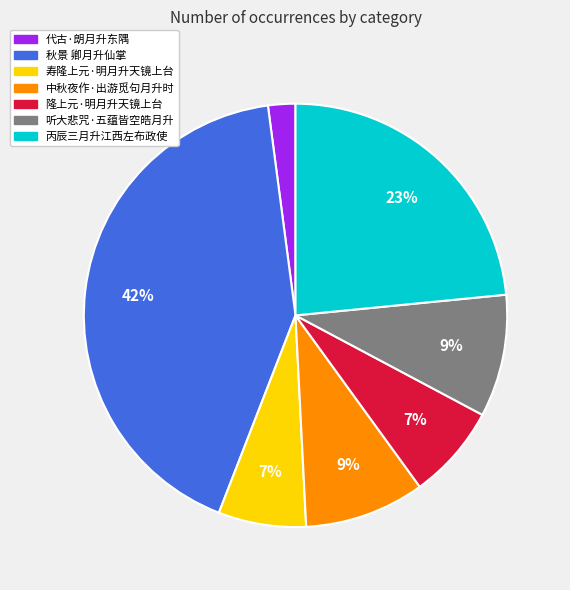

Is there any slice that represents more than half of the pie?

No